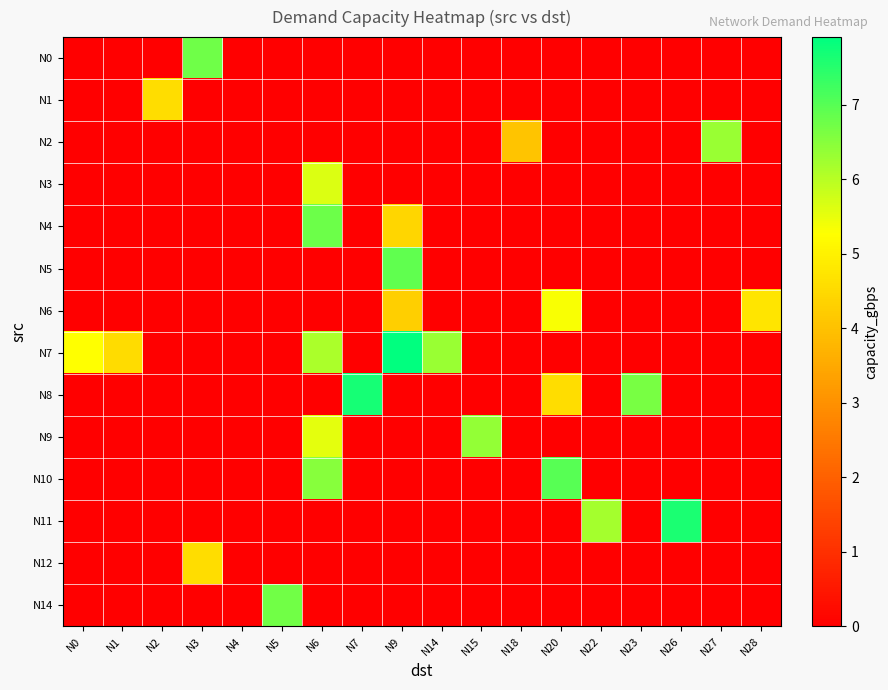

How many data points does each series have?

18